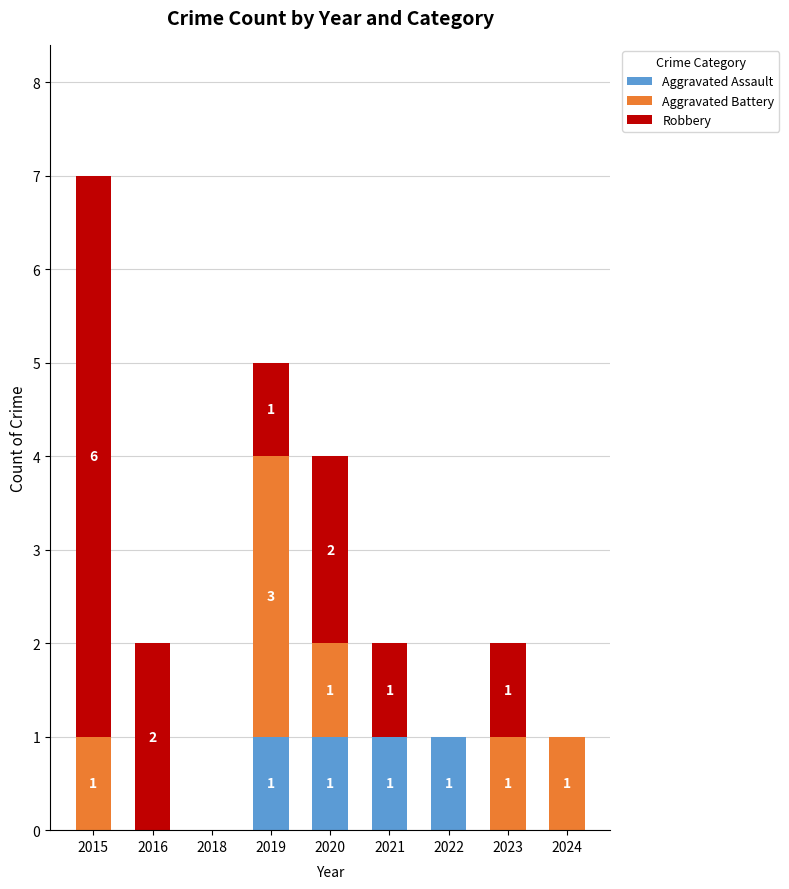

At which category is the sum across all series the highest?

2015